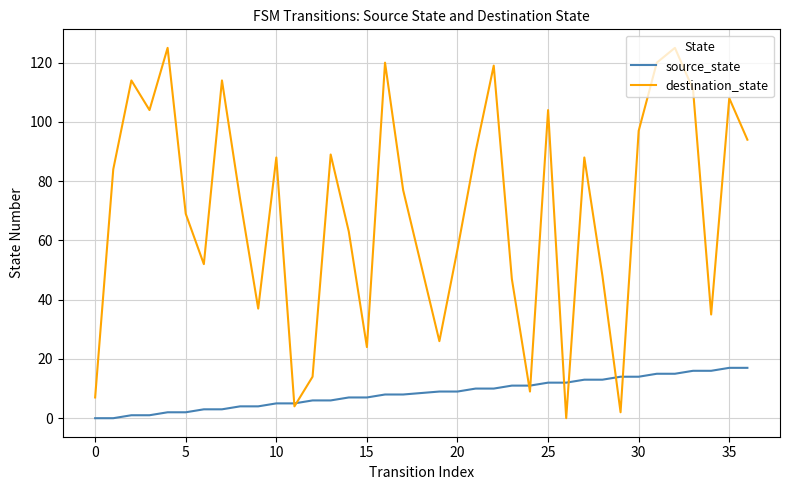

Which series has the widest spread of values?

destination_state